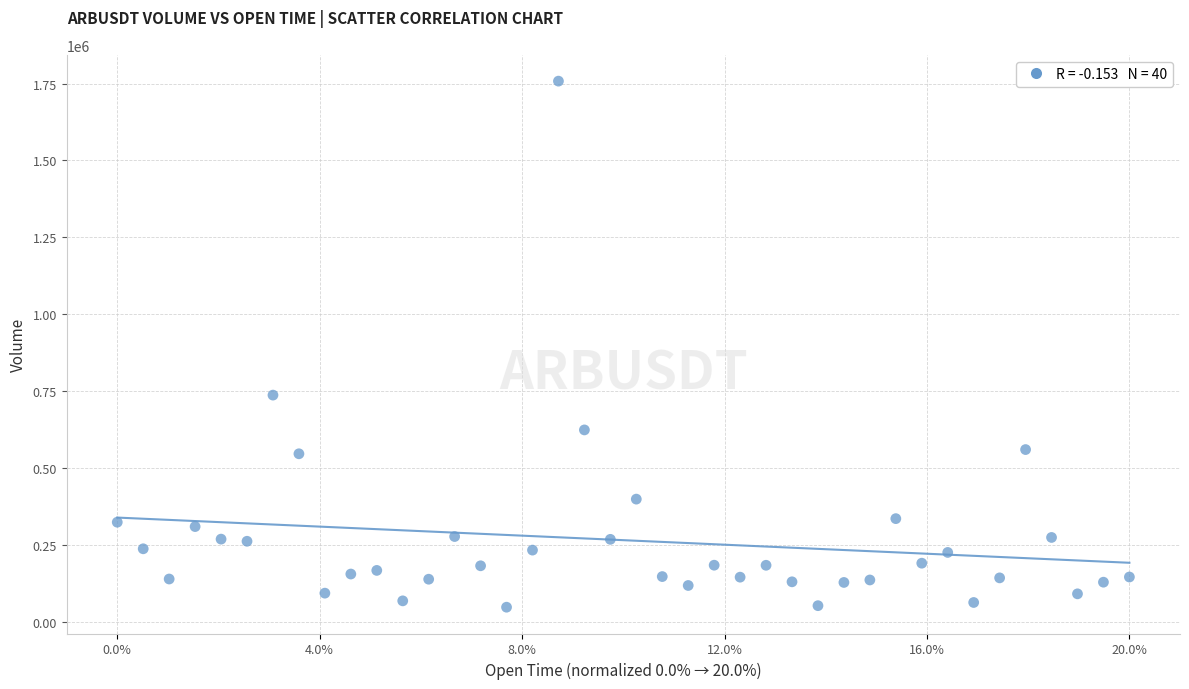

What is the range of Y values (max minus min)?

1710430.0